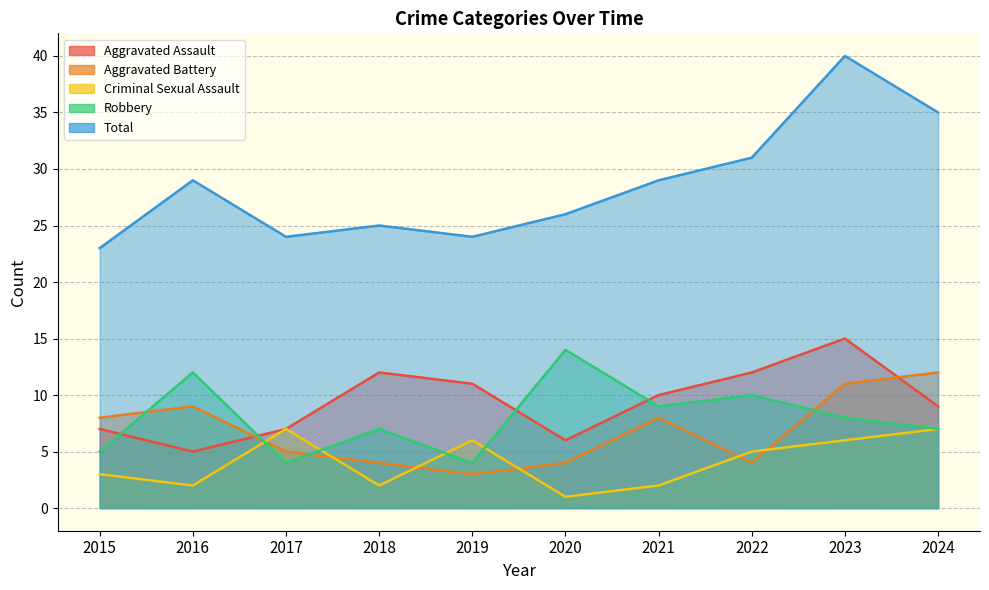

At which category does Total reach its first local peak?

2016